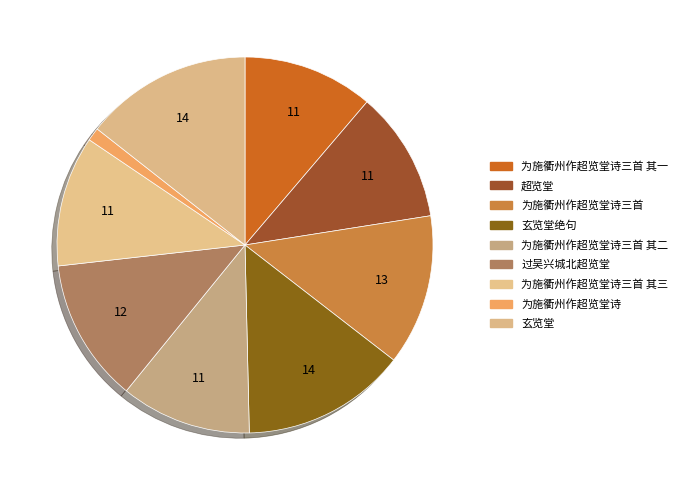

The 为施衢州作超览堂诗三首 其二 slice represents 26% of the pie. True or false?

False